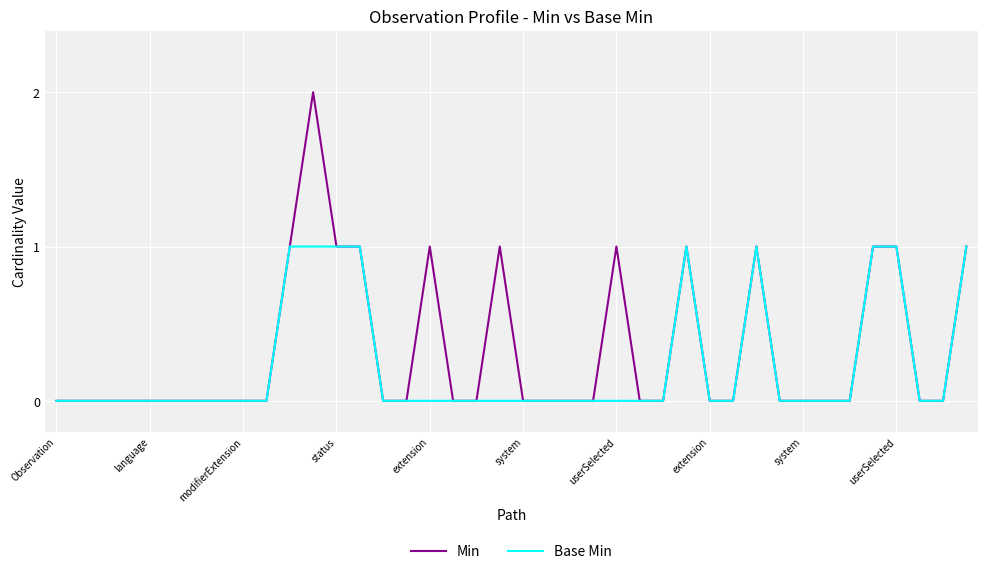

List the series in order of their overall mean, highest first.

Min, Base Min